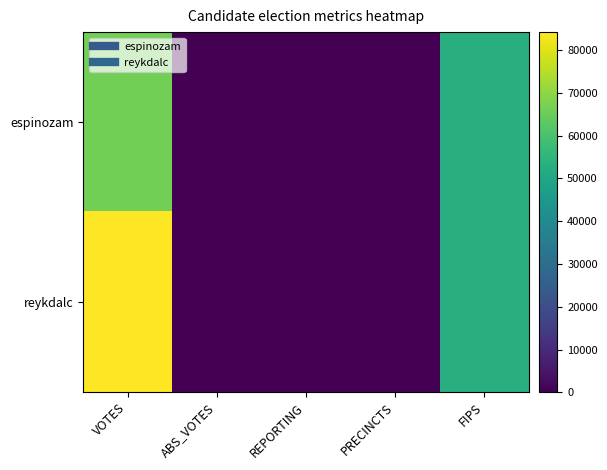

Count the number of categories in the chart.

5